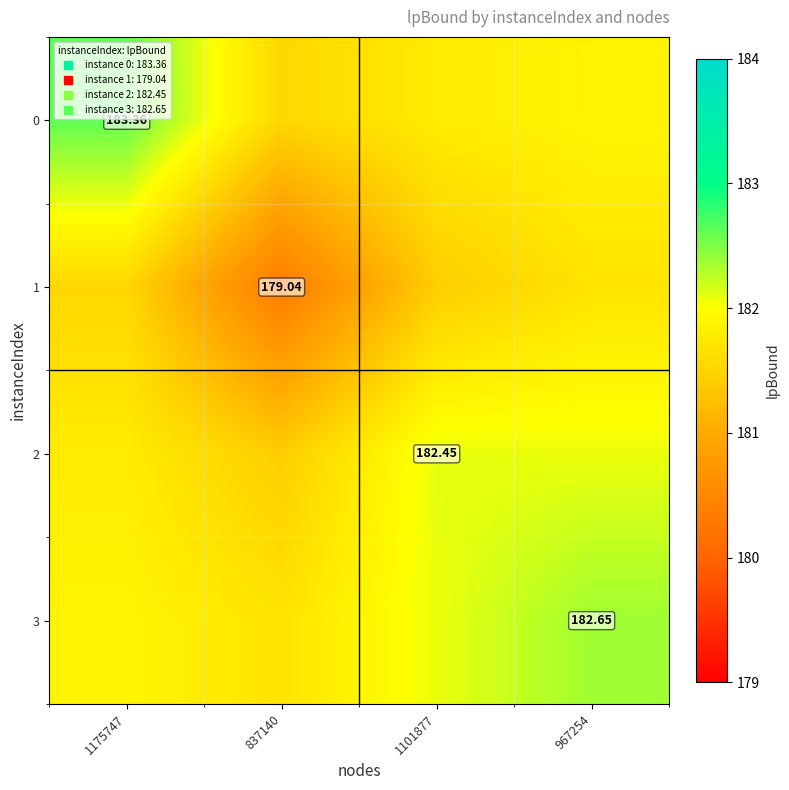

Which has a higher value, 967254 or 837140?

967254